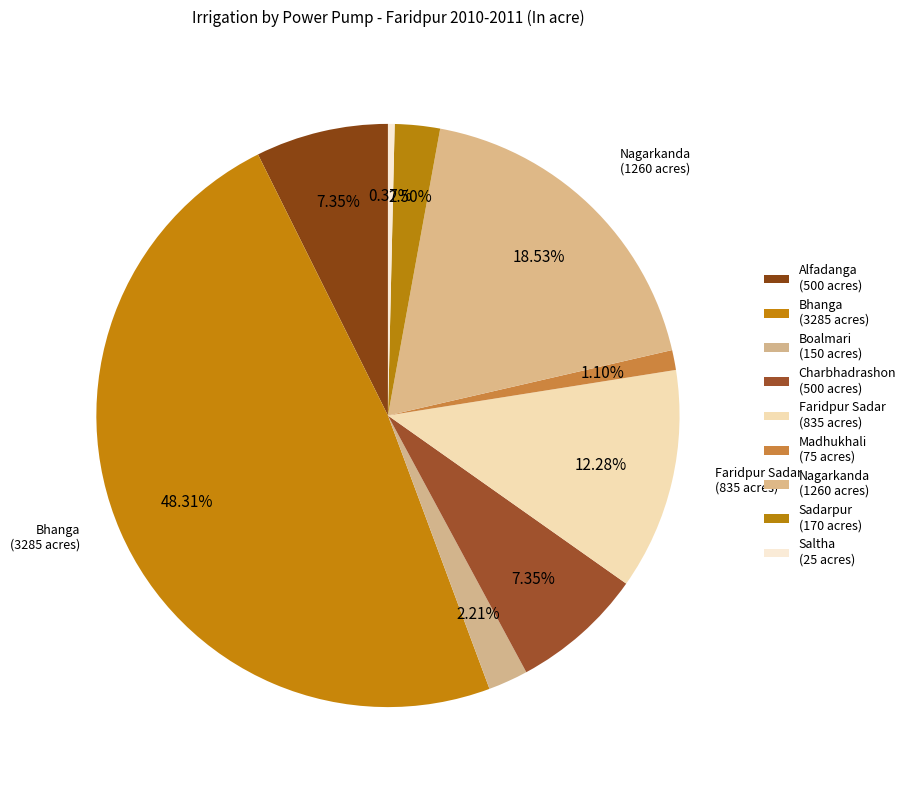

To the nearest percent, what is the difference between the Alfadanga and Faridpur Sadar slice percentages?

5%